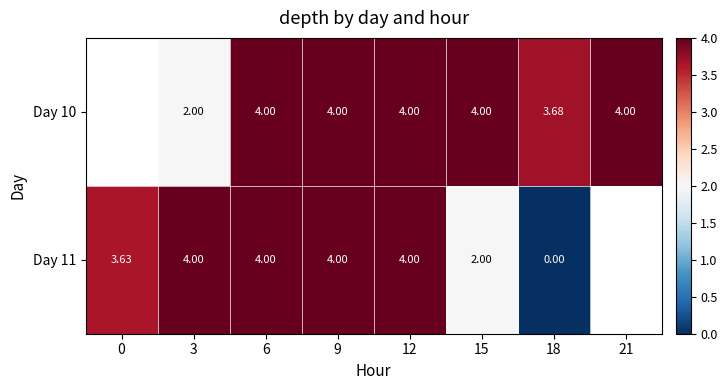

True or false: Day 10 has a value of 2.1 at 21.

False